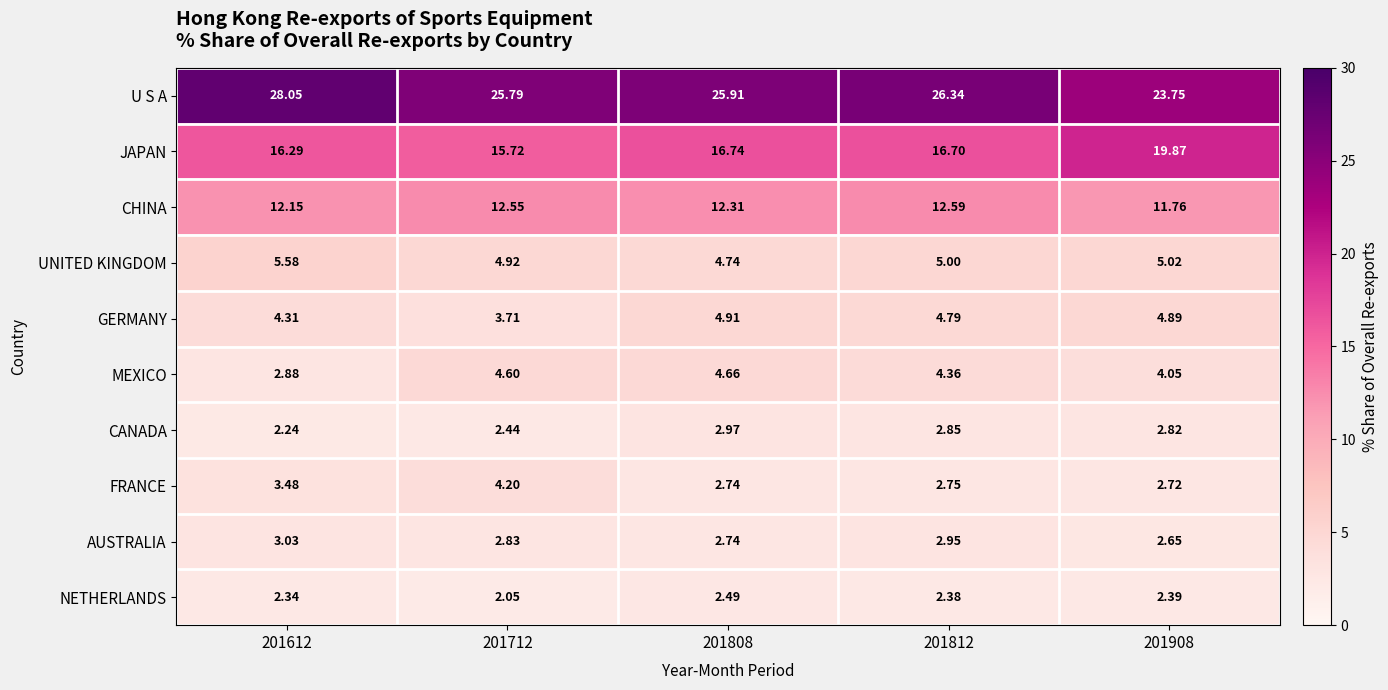

Rank the series at 201712 from highest to lowest value.

U S A, JAPAN, CHINA, UNITED KINGDOM, MEXICO, FRANCE, GERMANY, AUSTRALIA, CANADA, NETHERLANDS